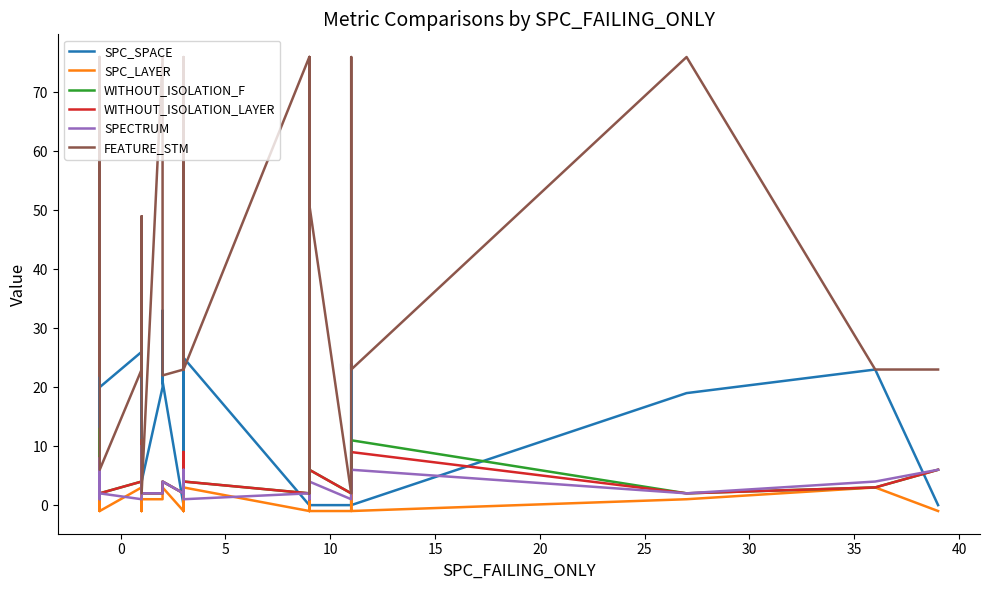

Which series has the largest range (max minus min)?

FEATURE_STM